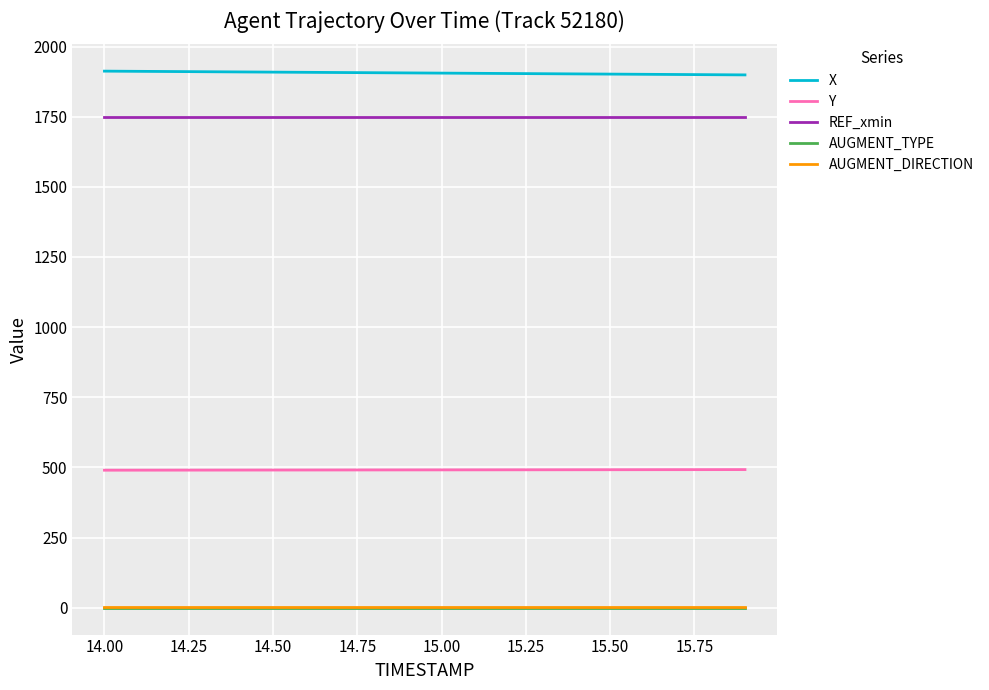

What is the difference between the maximum and second lowest values in the Y series?

2.1